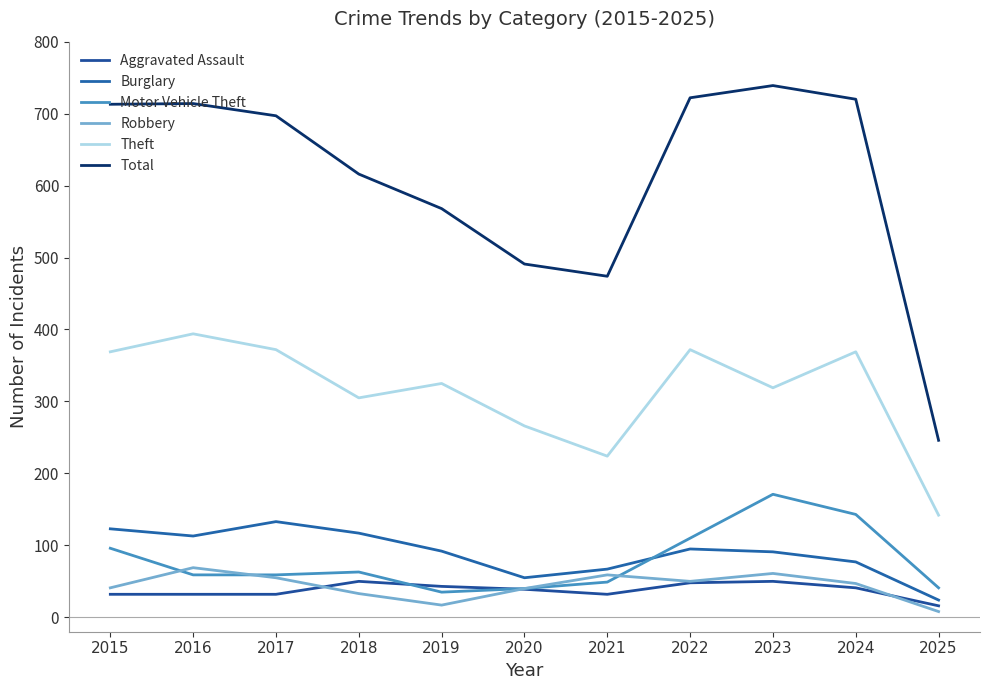

Is it true that Theft equals 128 at 2022?

False